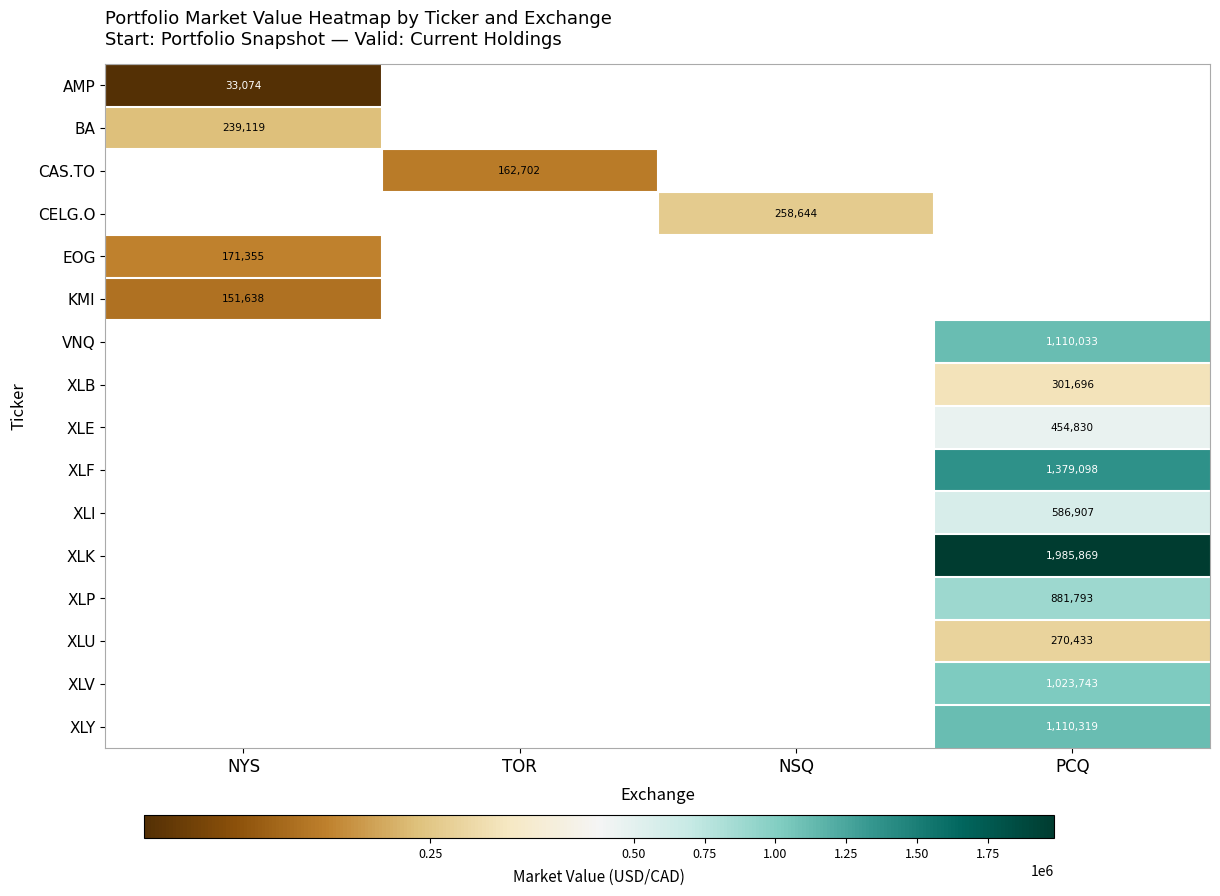

Which has a higher value, TOR or NSQ?

NSQ